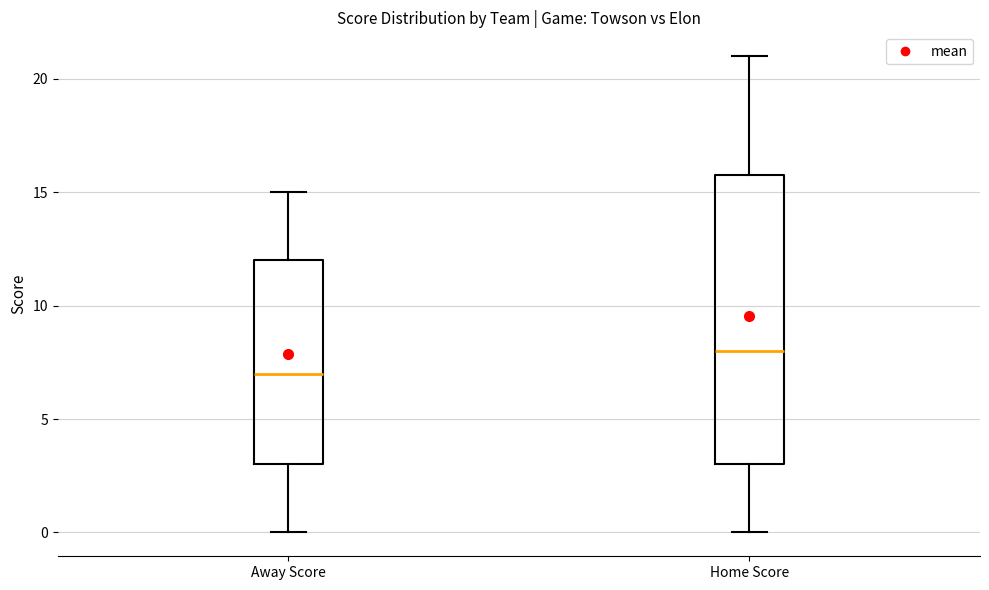

Where does the lower whisker of the box for Home Score end on the y-axis? The values are not printed on the chart, so give them approximately, as read against the axis.

0